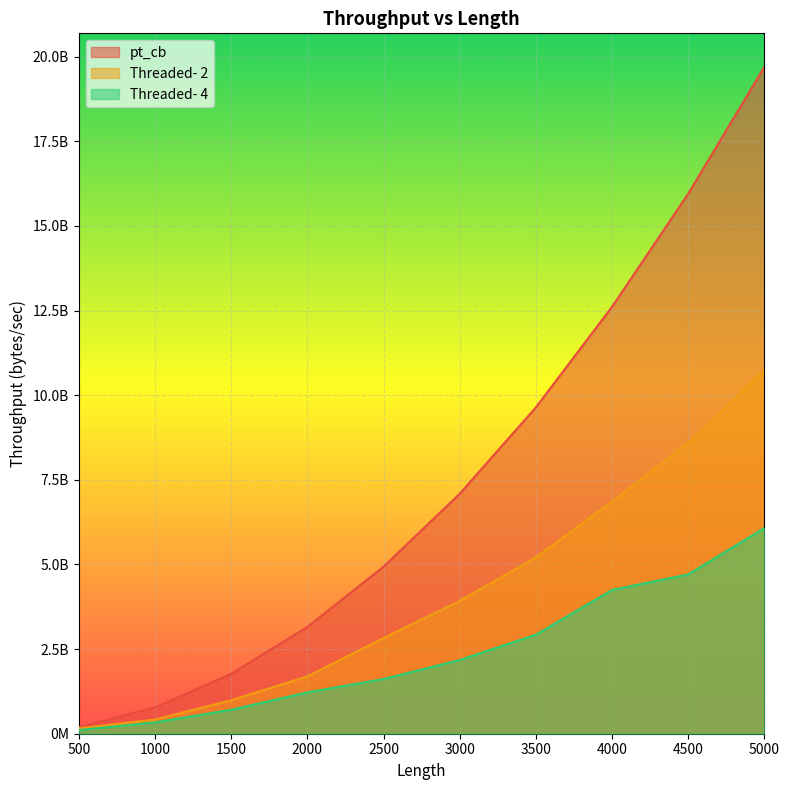

What is the total value across all series at 5000?

36517494903